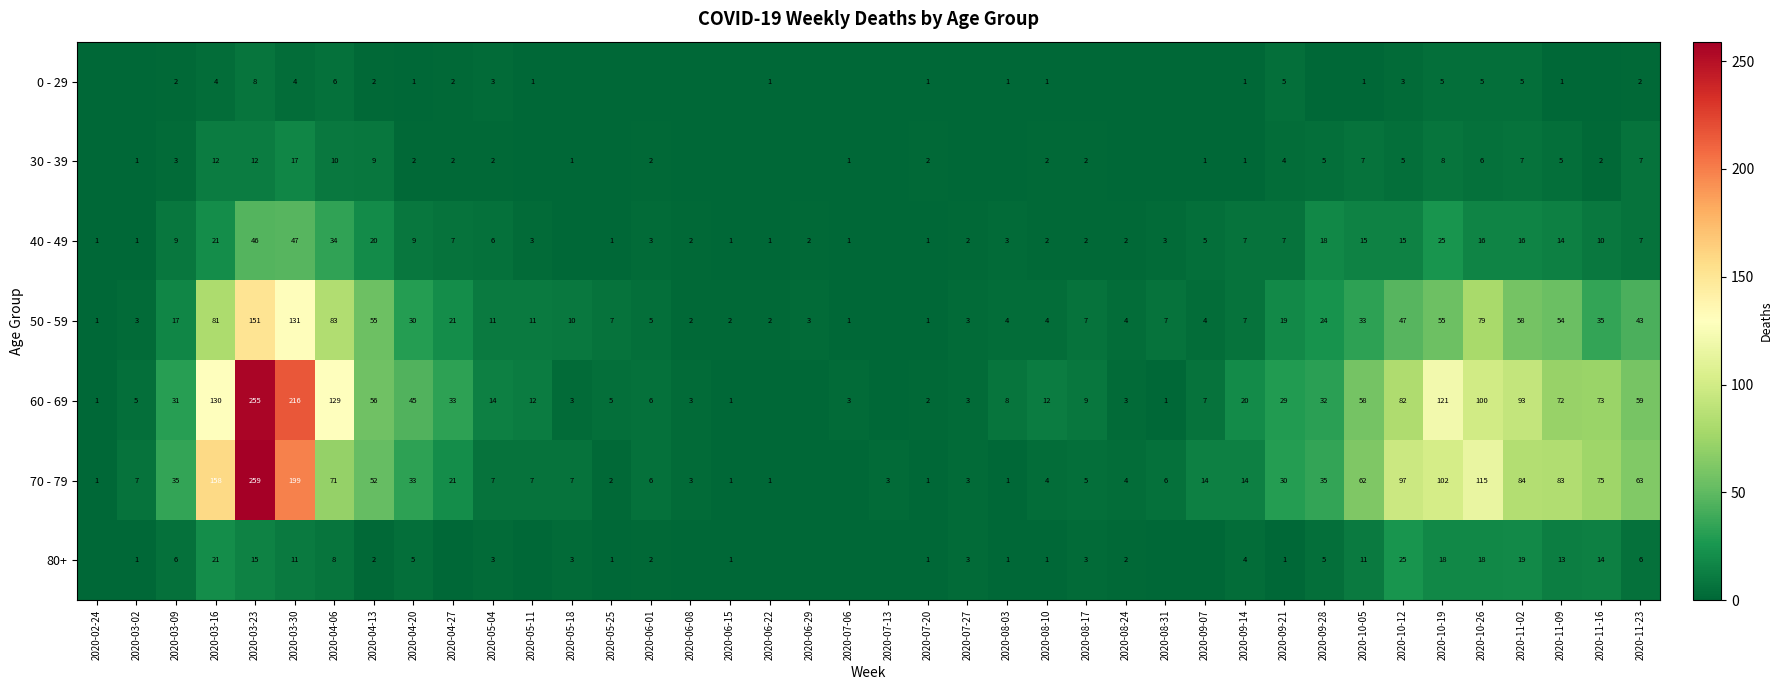

Is it true that 50 - 59 equals 0 at 2020-07-20?

False